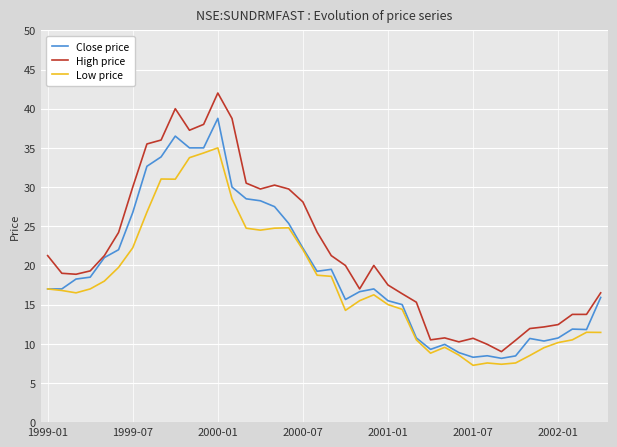

Which series has the largest total across all categories?

High price